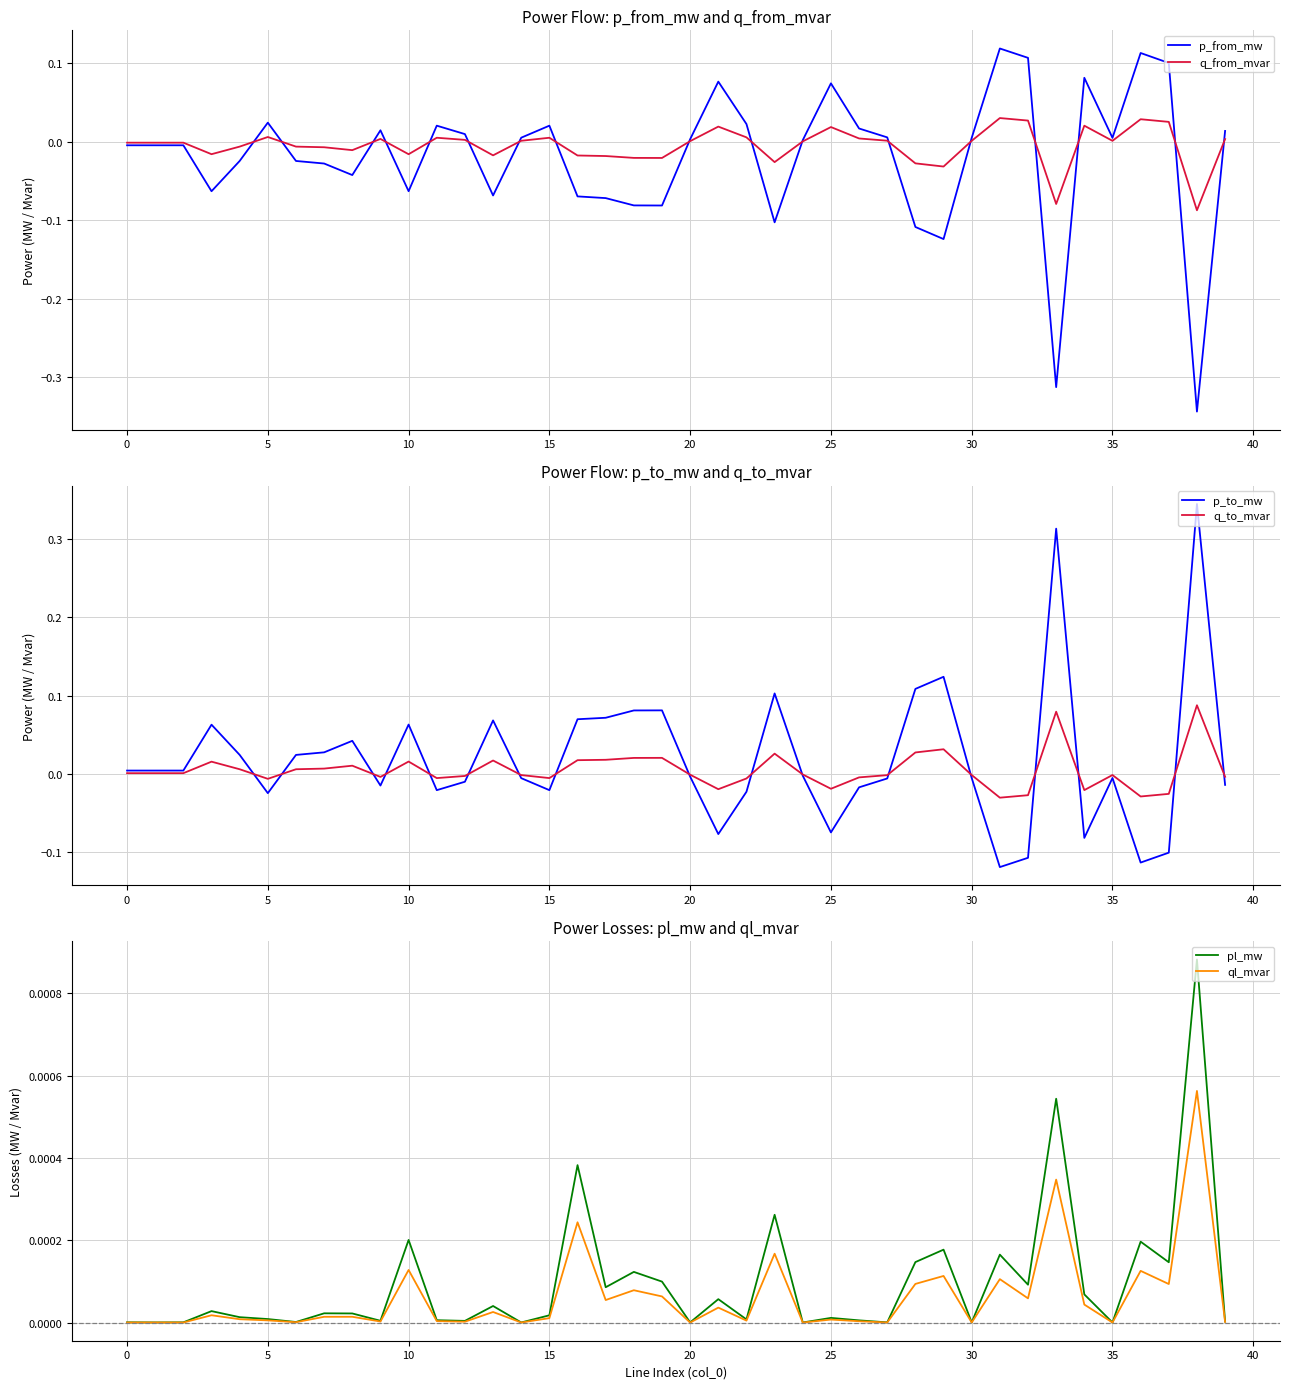

What are all the series names shown in the legend?

p_from_mw, q_from_mvar, p_to_mw, q_to_mvar, pl_mw, ql_mvar